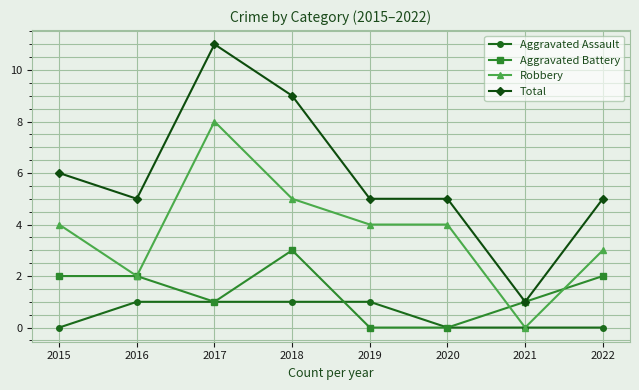

What are all the series names shown in the legend?

Aggravated Assault, Aggravated Battery, Robbery, Total